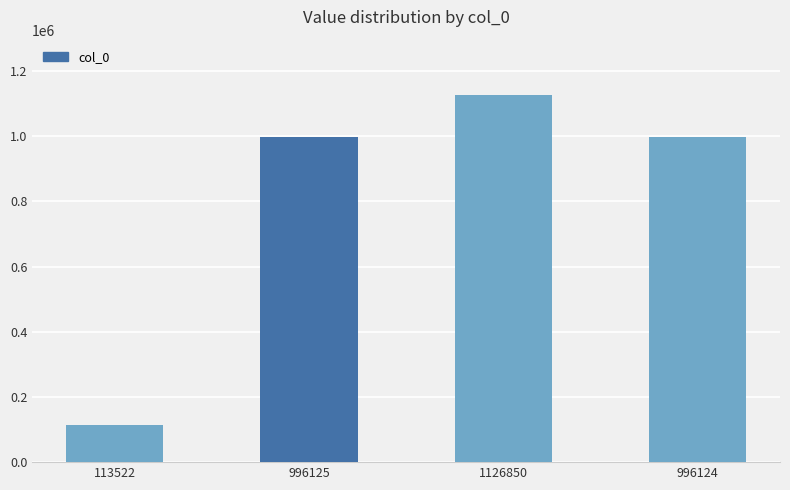

What is the difference between the second highest and second lowest values?

1